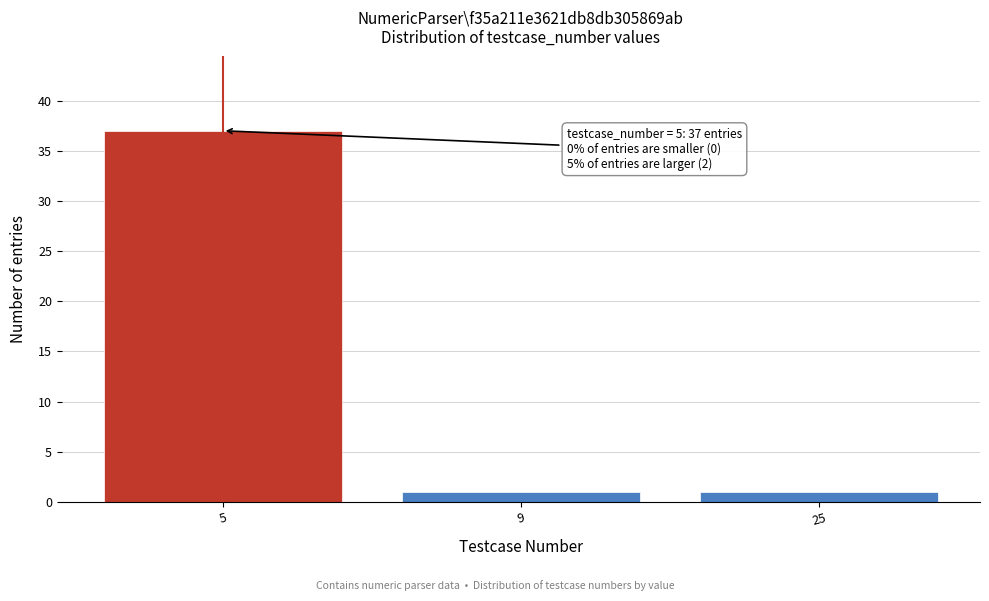

Reading right to left, list all the values displayed in this chart.

1	1	37